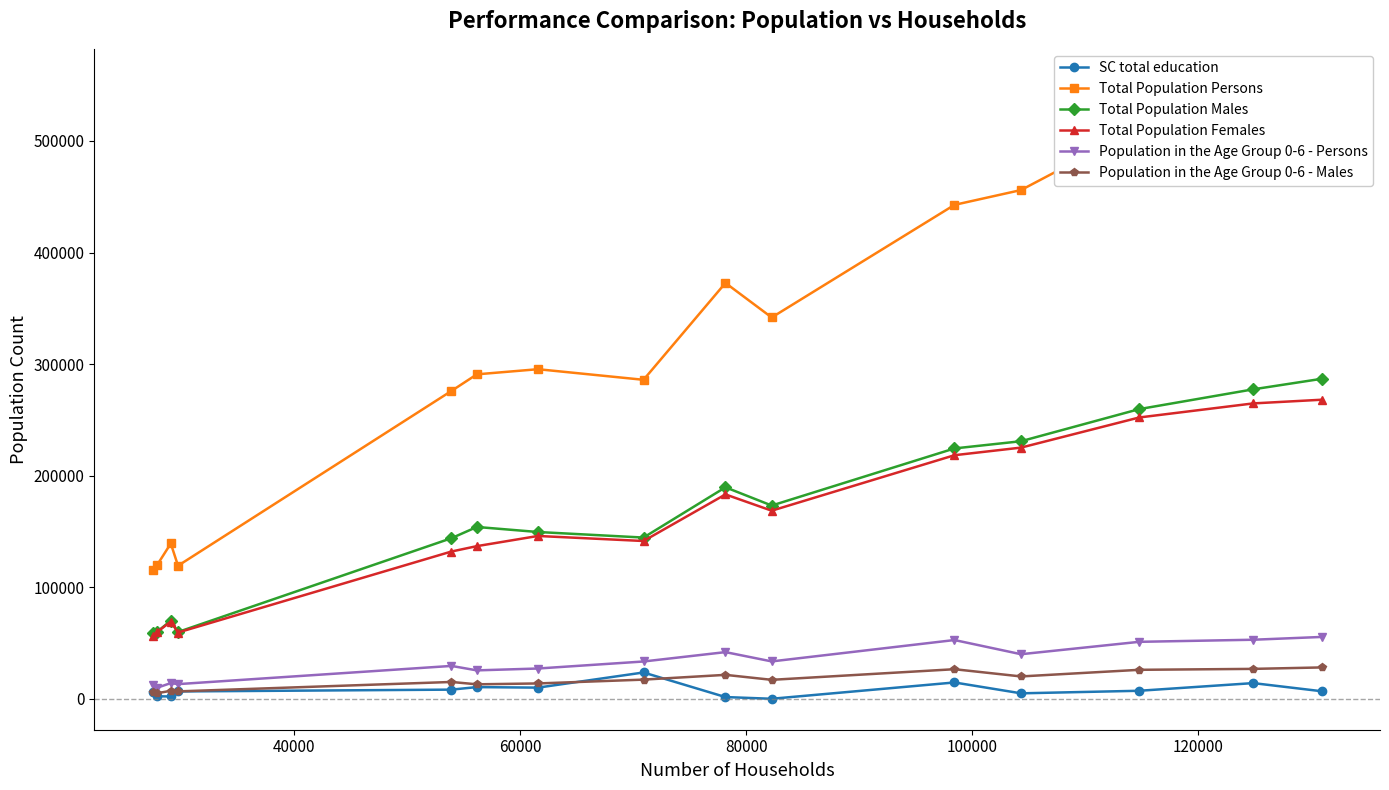

How many data points in Population in the Age Group 0-6 - Males are less than 16981?

7